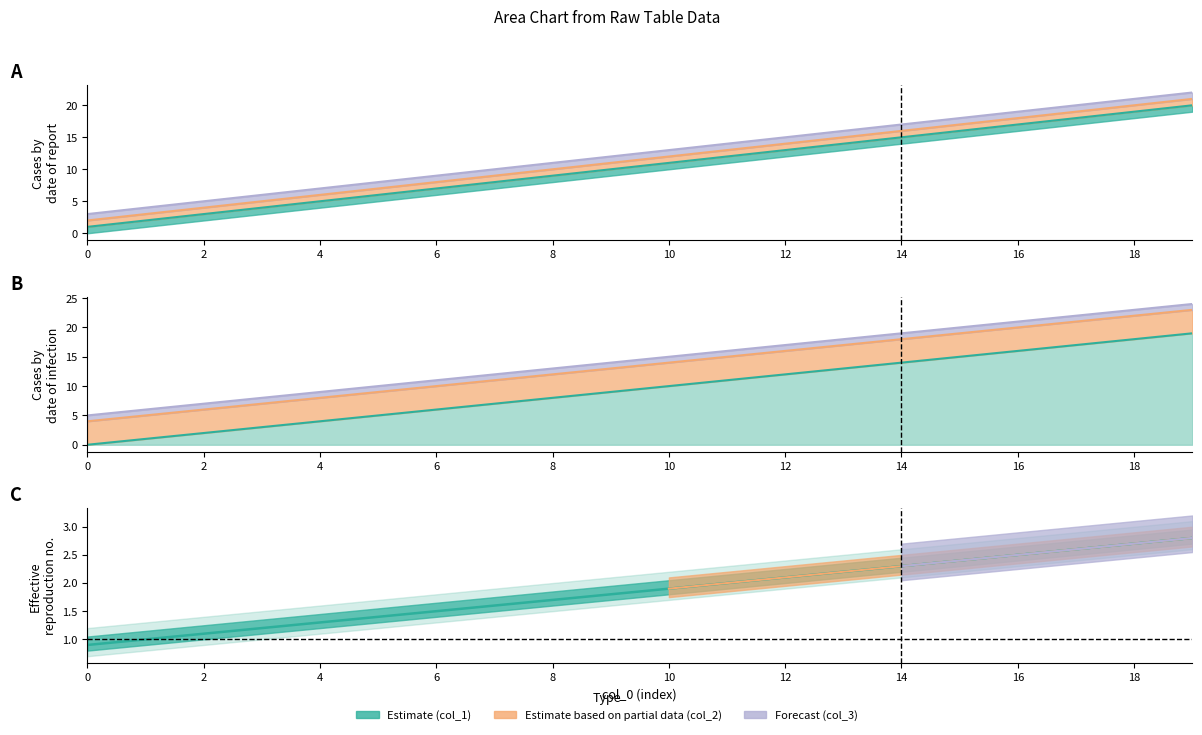

Reading left to right, transcribe all the data shown in this chart.

col_1: 1	2	3	4	5	6	7	8	9	10	11	12	13	14	15	16	17	18	19	20
col_2: 2	3	4	5	6	7	8	9	10	11	12	13	14	15	16	17	18	19	20	21
col_3: 3	4	5	6	7	8	9	10	11	12	13	14	15	16	17	18	19	20	21	22
col_4: 0	1	2	3	4	5	6	7	8	9	10	11	12	13	14	15	16	17	18	19
col_5: 4	5	6	7	8	9	10	11	12	13	14	15	16	17	18	19	20	21	22	23
col_6: 5	6	7	8	9	10	11	12	13	14	15	16	17	18	19	20	21	22	23	24